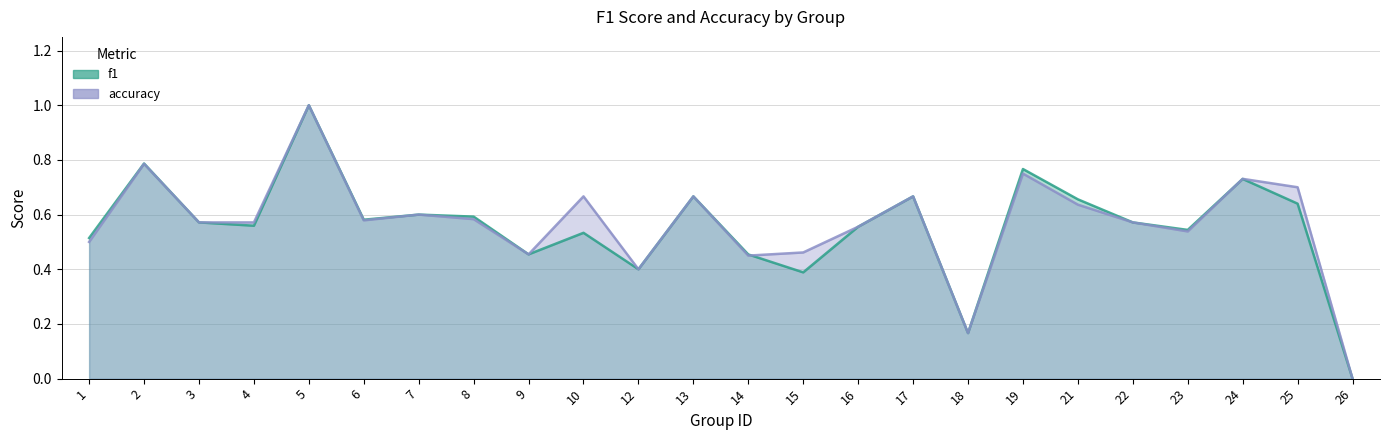

What value does the accuracy series have at 14?

0.5